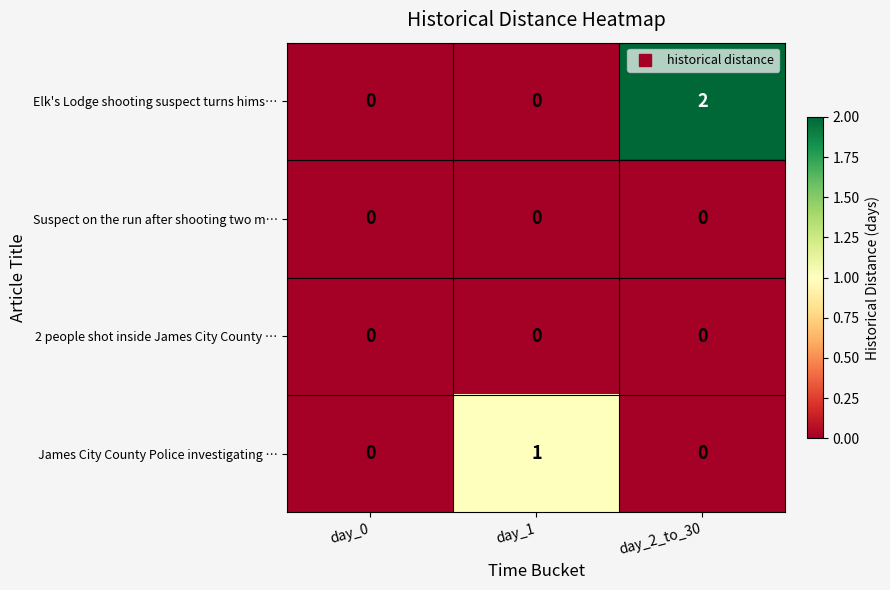

Reading right to left, what are all the values shown in this chart?

Elk's Lodge shooting suspect turns hims…: day_2_to_30=2	day_1=0	day_0=0
Suspect on the run after shooting two m…: day_2_to_30=0	day_1=0	day_0=0
2 people shot inside James City County …: day_2_to_30=0	day_1=0	day_0=0
James City County Police investigating …: day_2_to_30=0	day_1=1	day_0=0